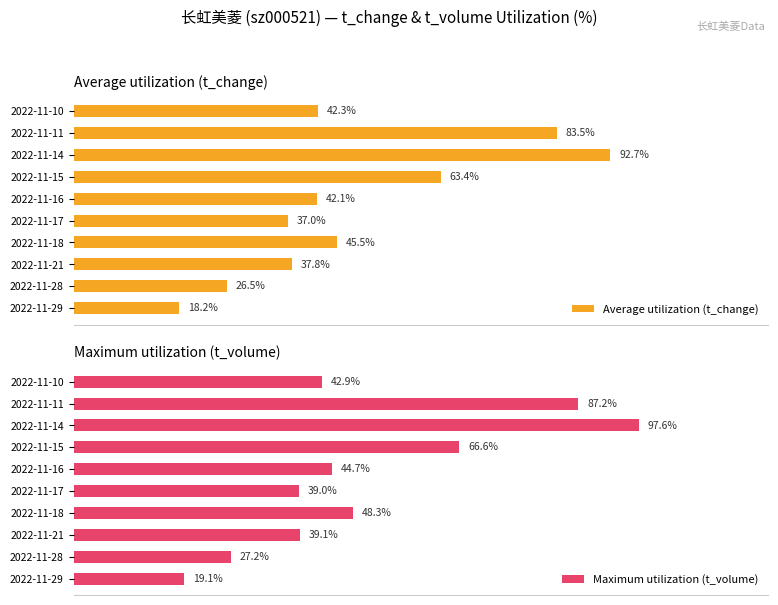

Which category has the lowest value in the Average utilization (t_change) series?

2022-11-29